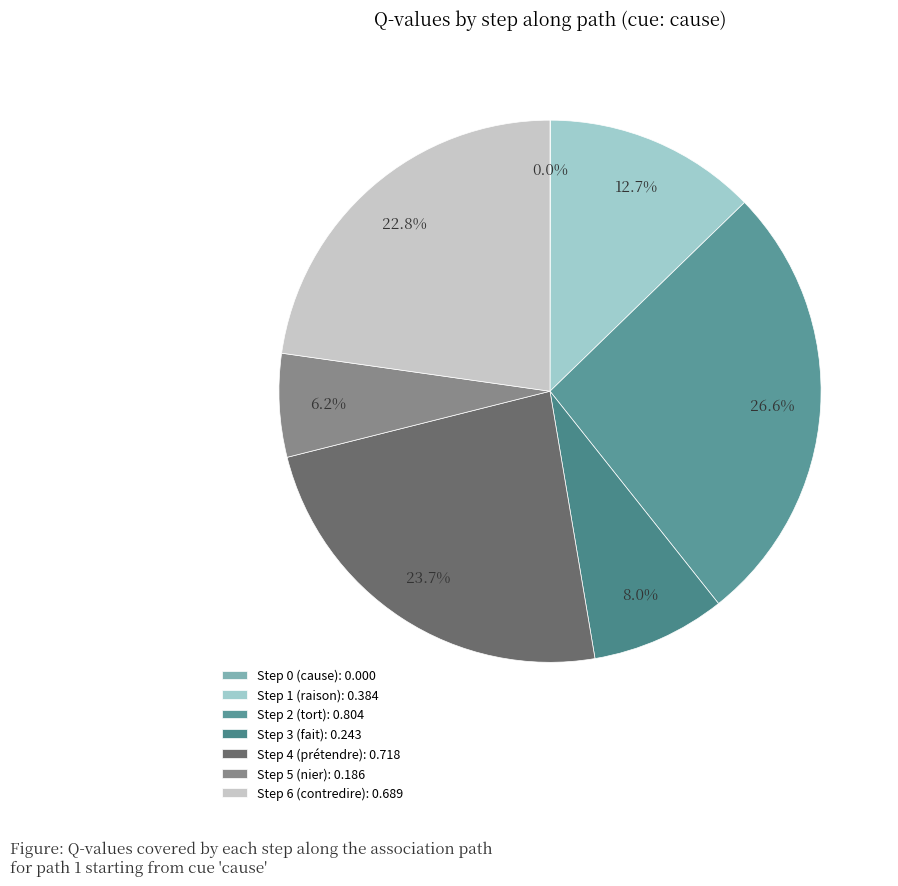

To the nearest percent, what percentage of the pie is Step 1 (raison)?

13%